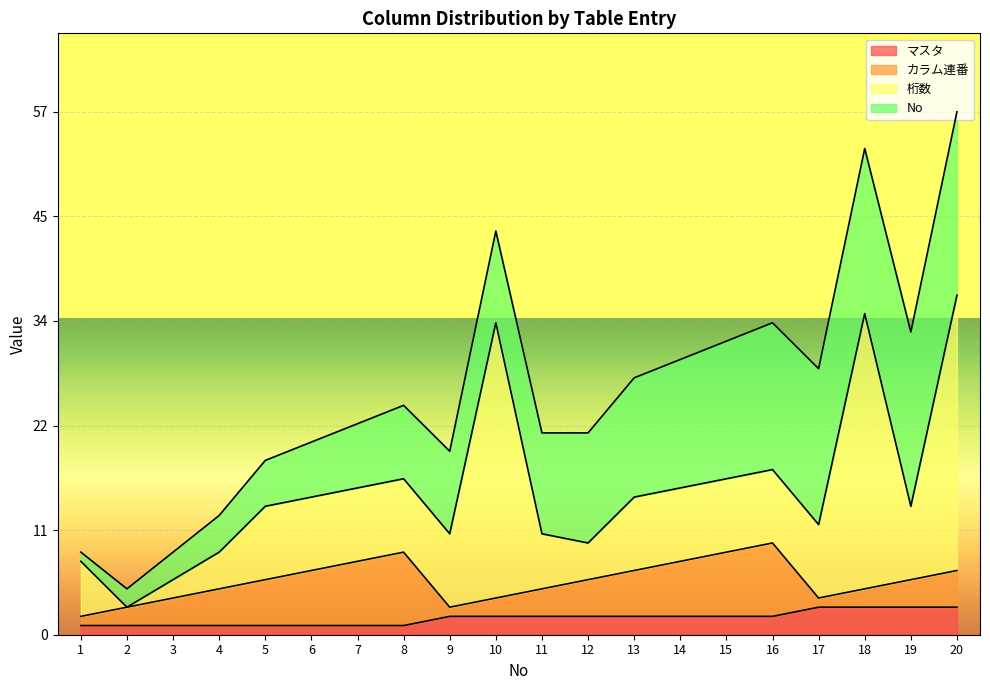

In 桁数, how many points are lower than both neighbors (excluding endpoints)?

3